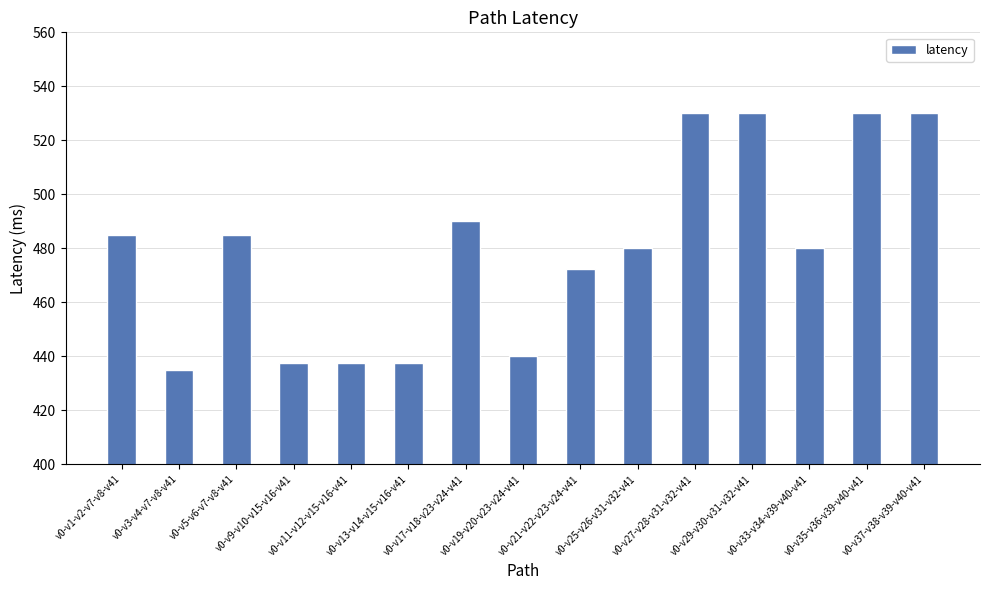

What value does the data have at v0-v3-v4-v7-v8-v41?

435.0